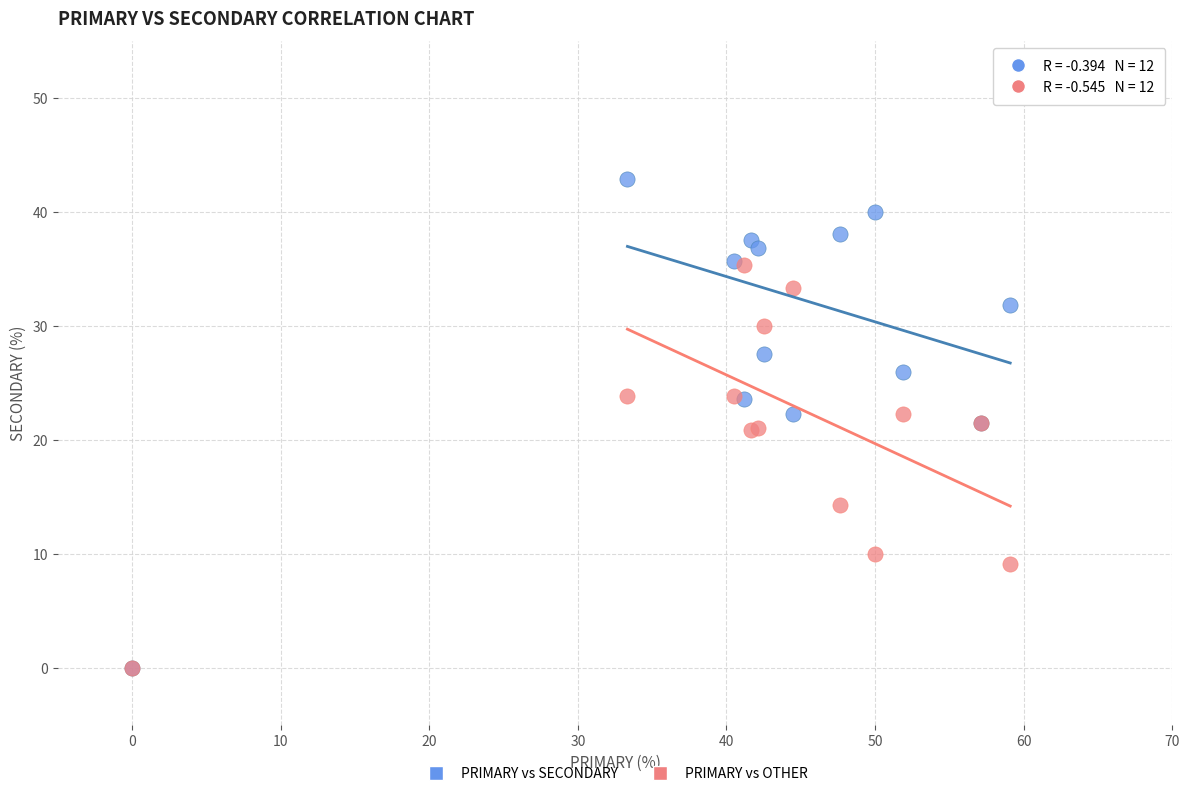

In the PRIMARY vs OTHER series, what Y value is closest to 17?

14.3